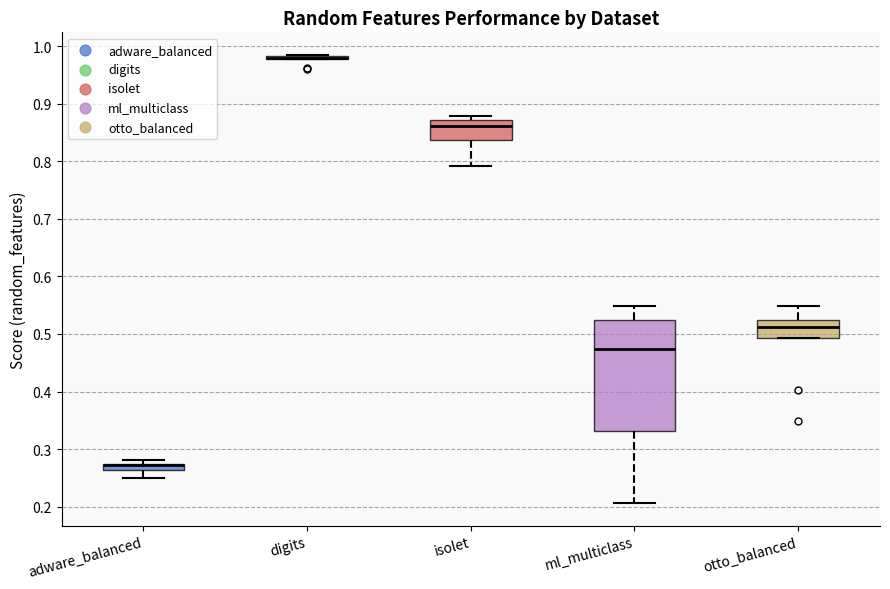

Comparing the boxes themselves (not the whiskers), which one is the tallest?

ml_multiclass